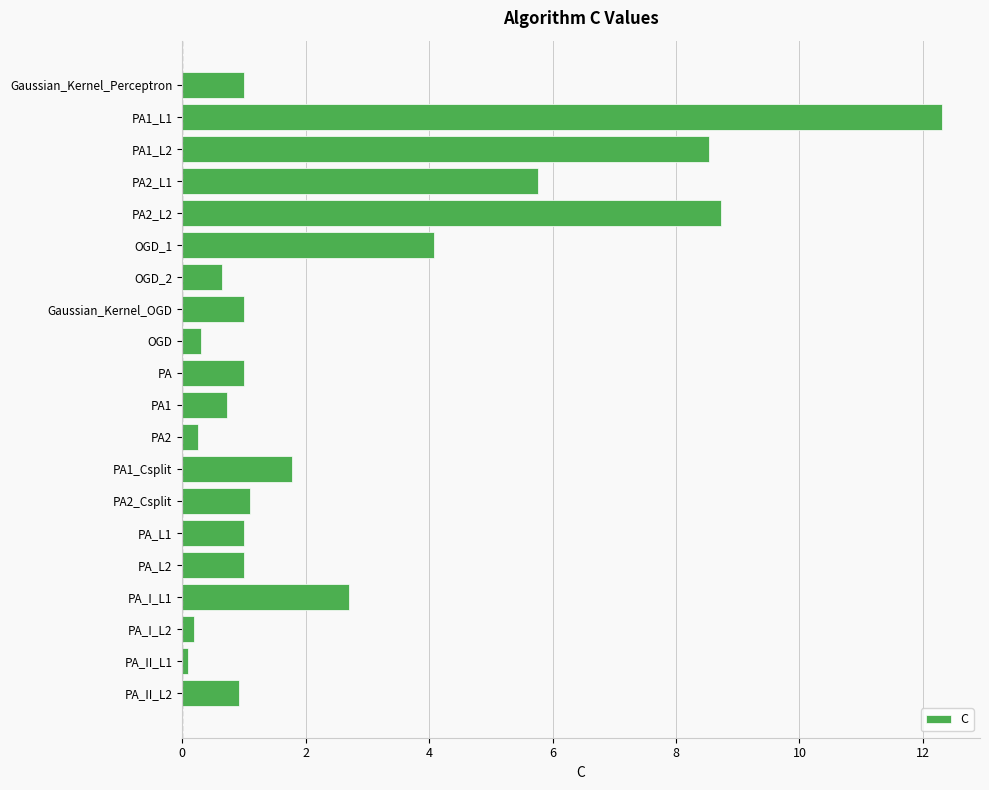

At which label is the value closest to 6?

PA2_L1